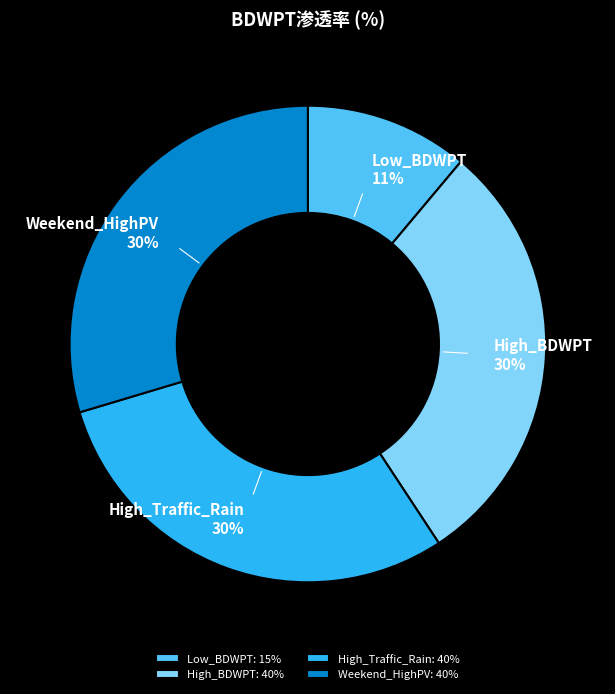

Between High_Traffic_Rain and Low_BDWPT, which is larger?

High_Traffic_Rain